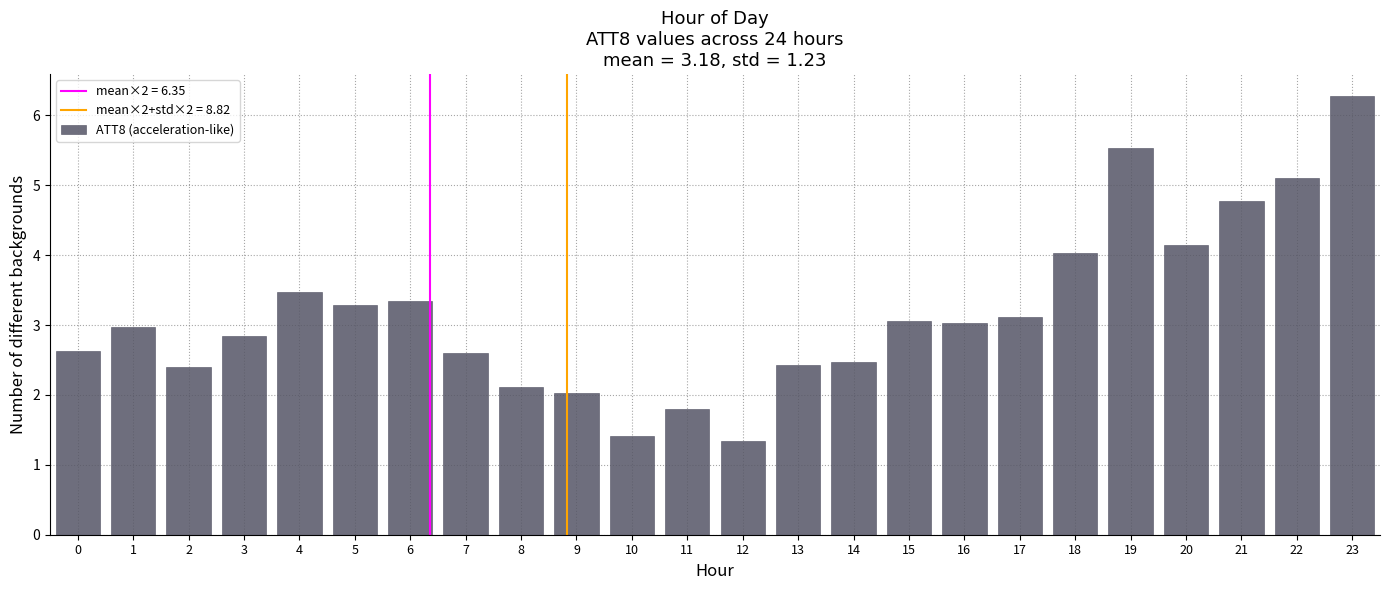

Reading left to right, extract all data points from this chart.

0=2.6	1=3.0	2=2.4	3=2.8	4=3.5	5=3.3	6=3.3	7=2.6	8=2.1	9=2.0	10=1.4	11=1.8	12=1.3	13=2.4	14=2.5	15=3.1	16=3.0	17=3.1	18=4.0	19=5.5	20=4.1	21=4.8	22=5.1	23=6.3